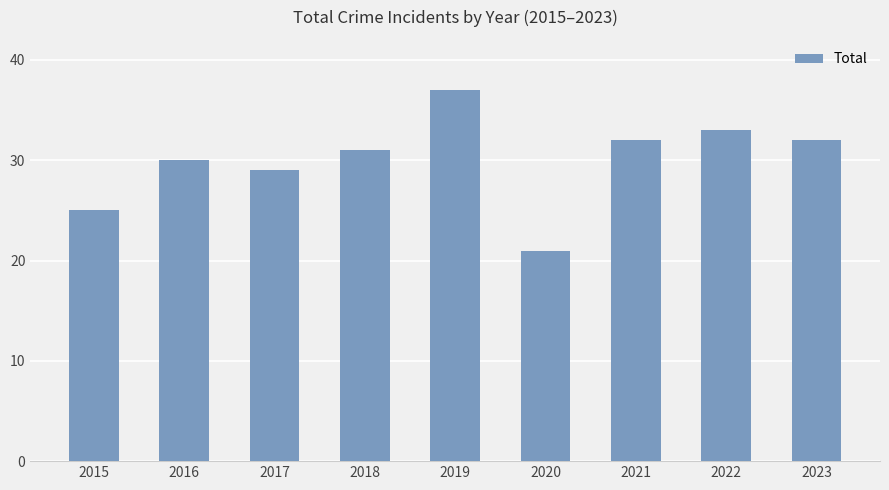

How many values are below 31?

4